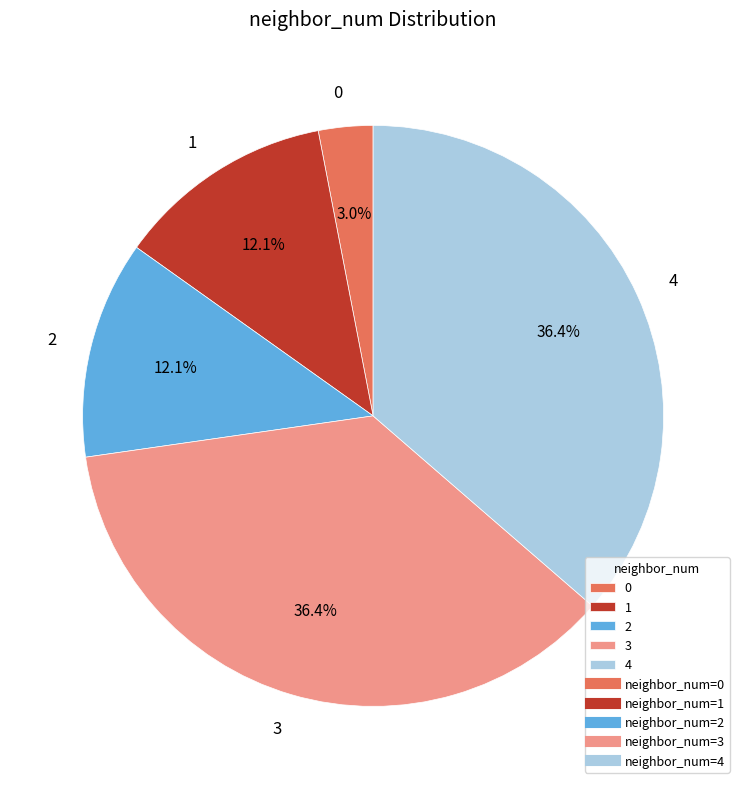

The 1 slice represents 12% of the pie. True or false?

True